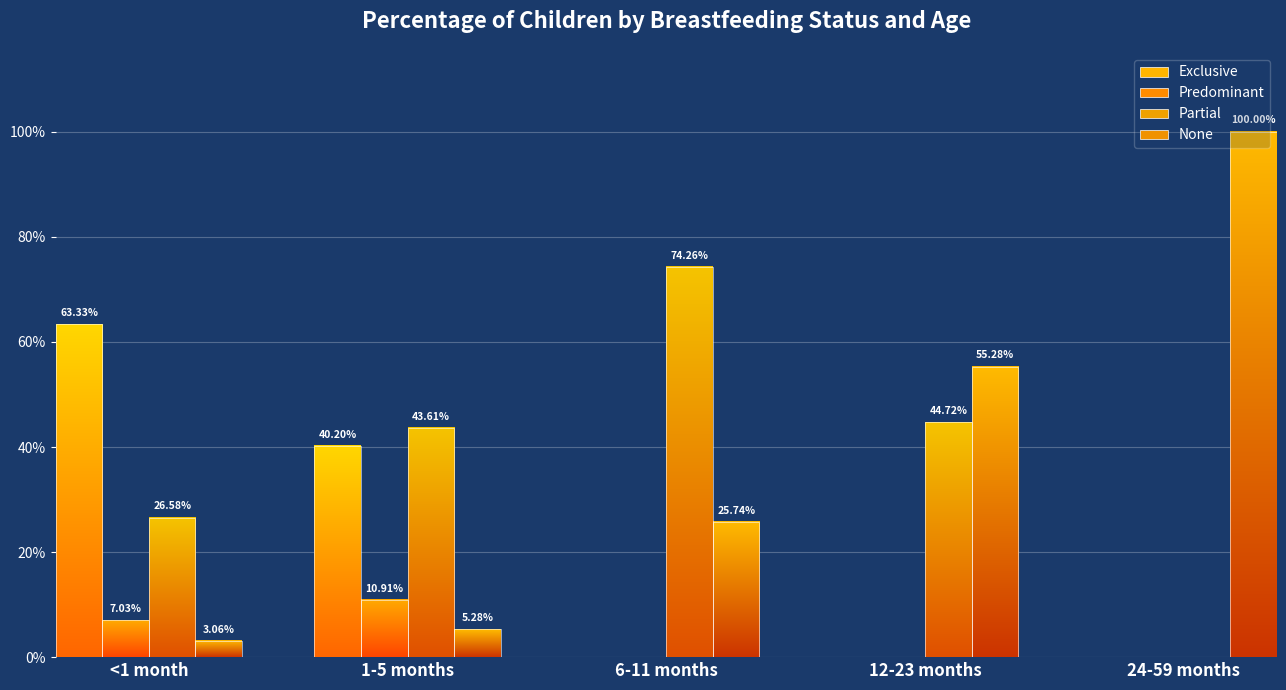

The Partial series shows 0.3 at 24-59 months. True or false?

False